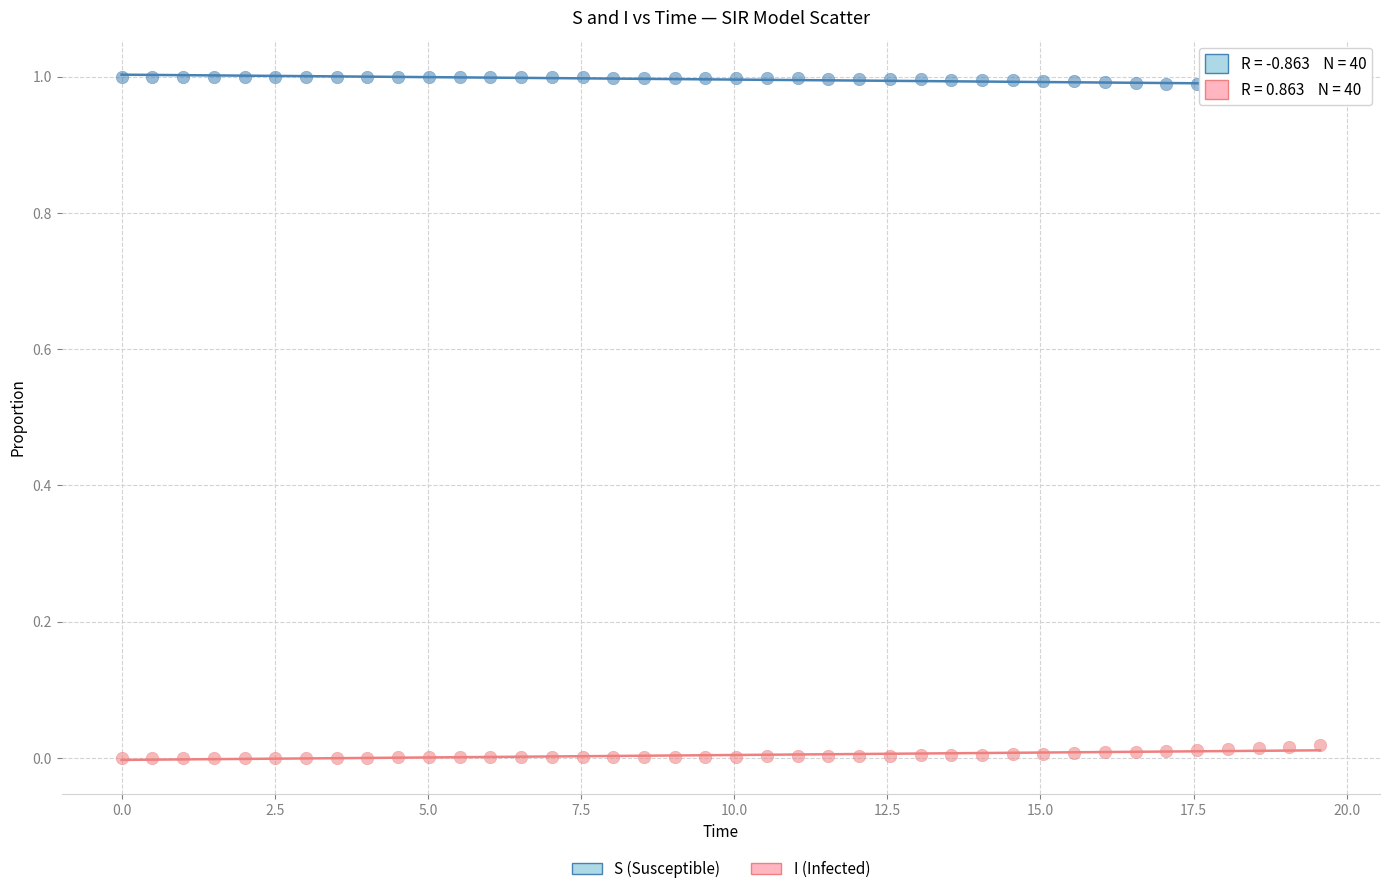

Which series contains the highest Y value?

S (Susceptible)